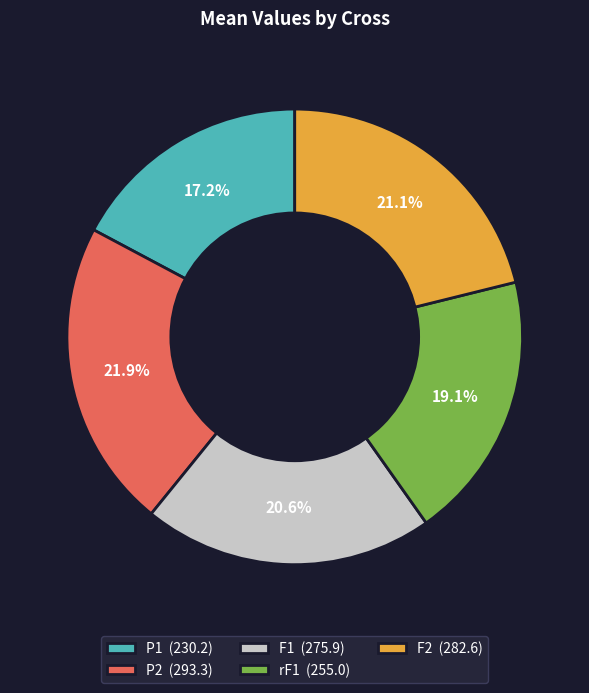

Between P2 and rF1, which is larger?

P2